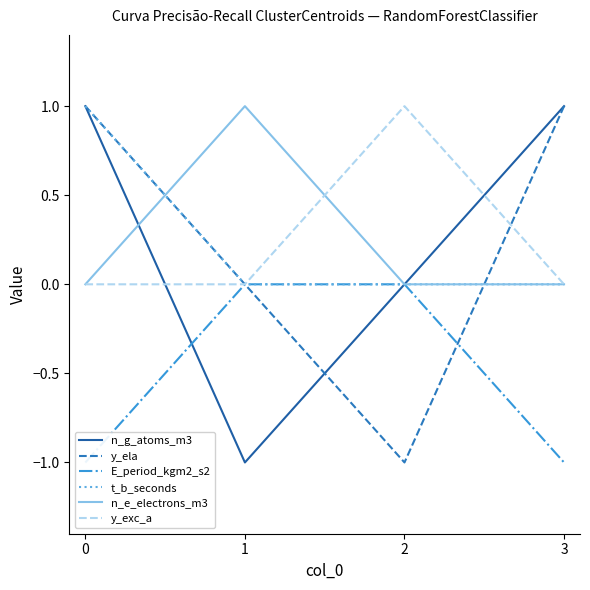

True or false: y_exc_a has more than 1 points higher than both neighbors.

False